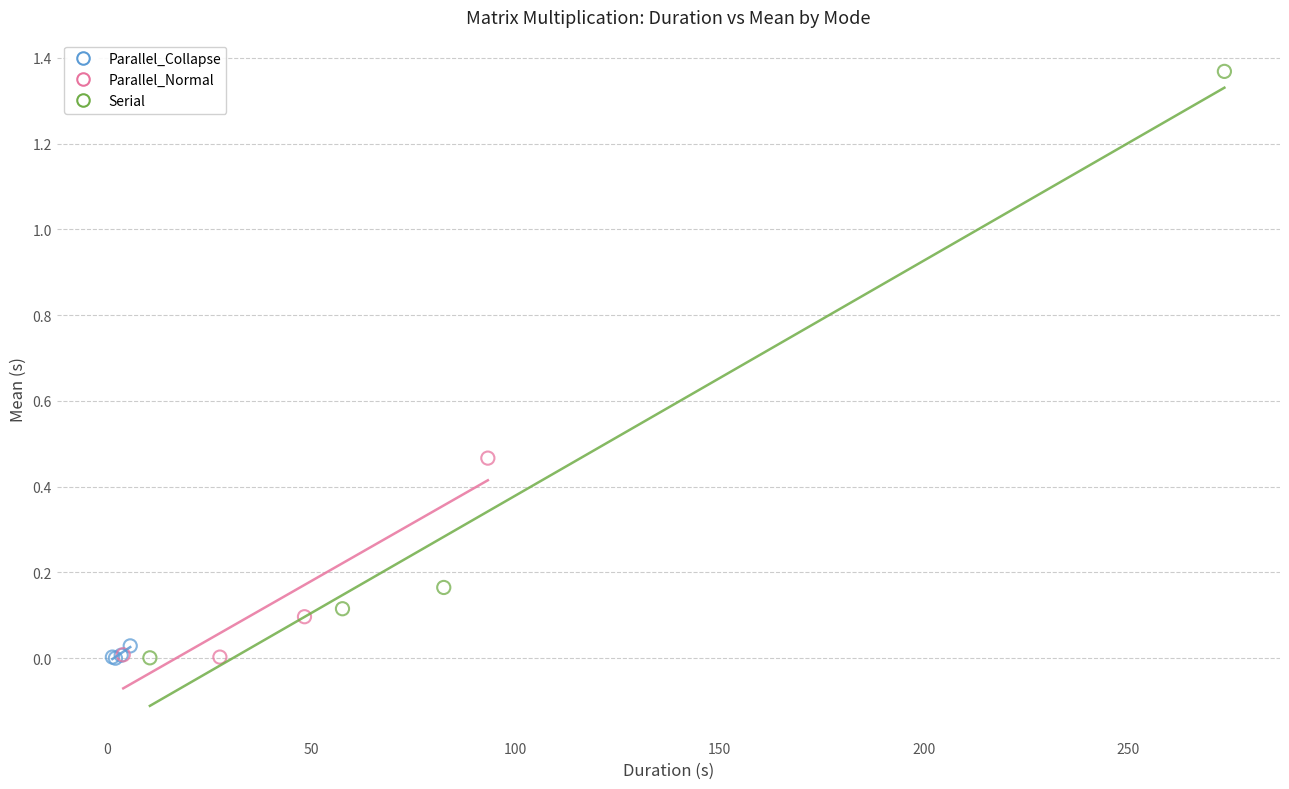

Which series contains the highest Y value?

Serial